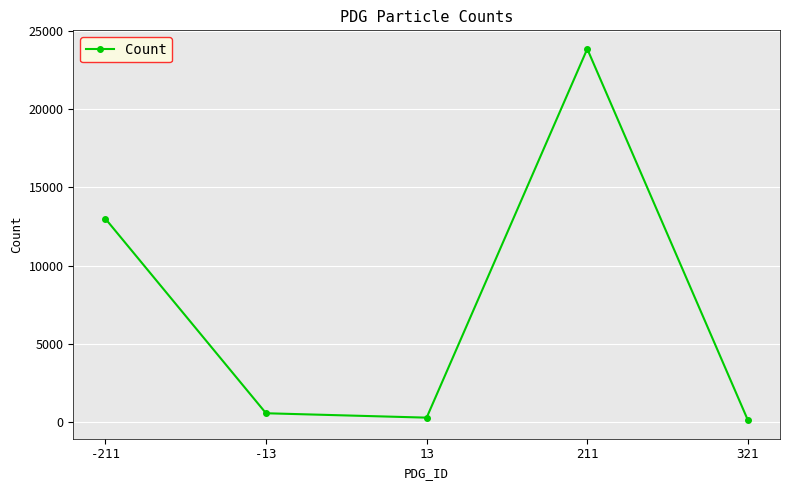

How many lines are shown in the chart?

1